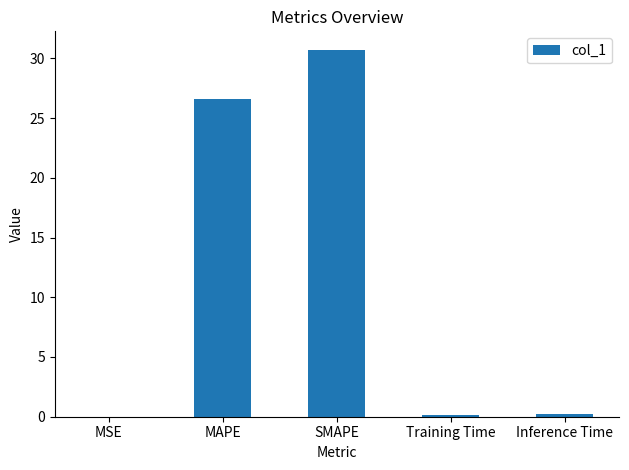

At which category does the chart reach its peak across all series?

SMAPE